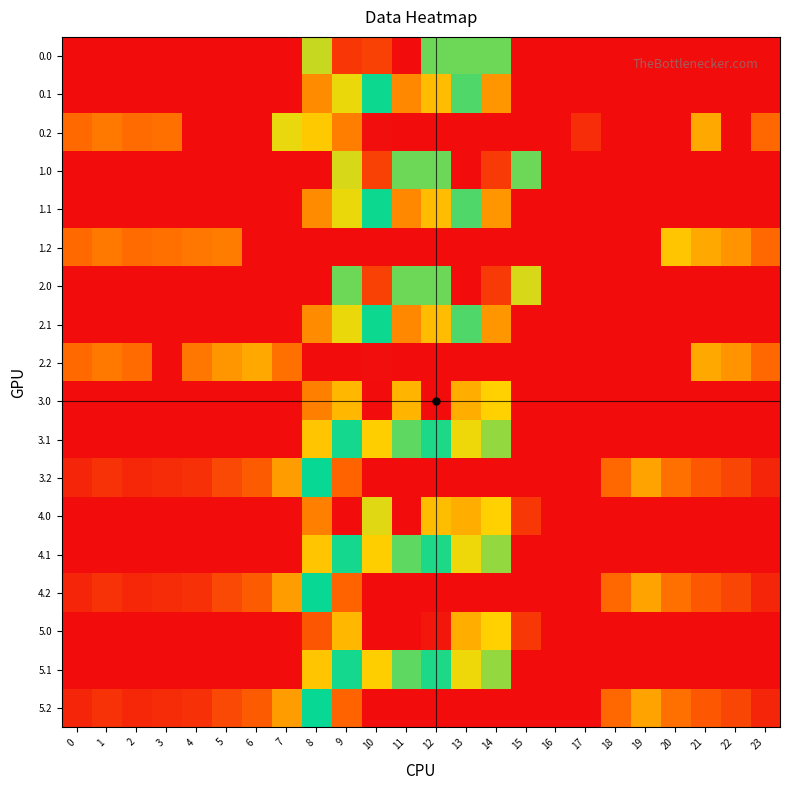

What is the spread (max minus min) of values at 19?

168.1